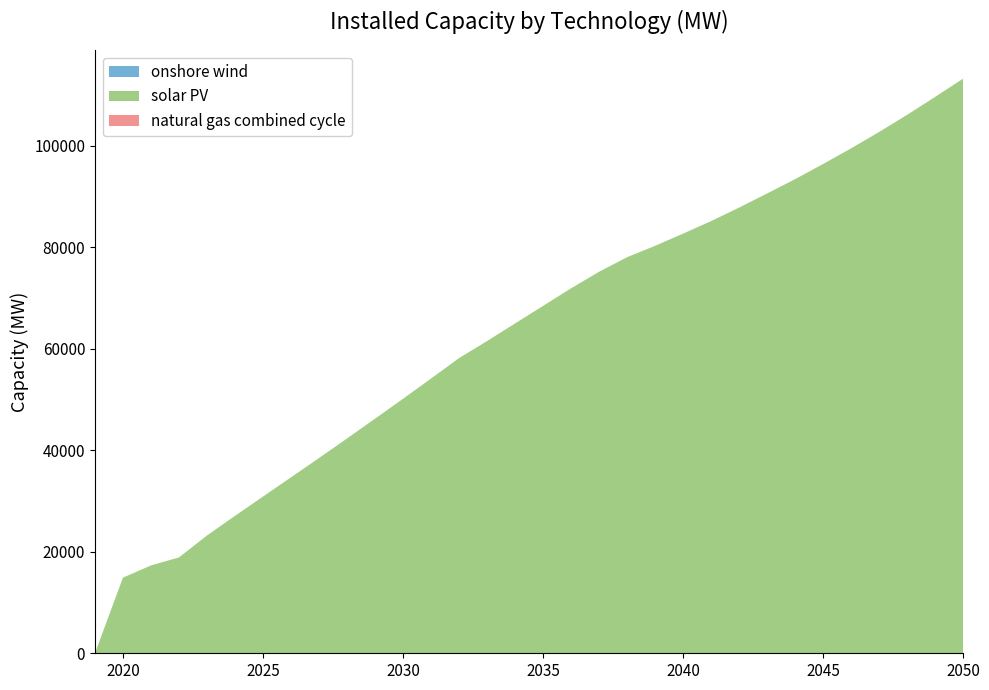

Reading left to right, extract all data points from this chart.

onshore wind: 2019=0.0	2020=11.6	2021=11.6	2022=11.6	2023=11.6	2024=11.6	2025=11.6	2026=11.6	2027=11.6	2028=11.6	2029=11.6	2030=11.6	2031=11.6	2032=11.6	2033=11.6	2034=11.6	2035=11.6	2036=11.6	2037=11.6	2038=11.6	2039=11.7	2040=11.8	2041=12.0	2042=12.2	2043=12.4	2044=12.6	2045=12.8	2046=13.0	2047=13.2	2048=13.4	2049=13.6	2050=13.8
solar PV: 2019=0.0	2020=14894.2	2021=17296.3	2022=18879.4	2023=23201.1	2024=27073.1	2025=30872.6	2026=34663.2	2027=38461.8	2028=42316.9	2029=46221.9	2030=50138.9	2031=54124.5	2032=58157.5	2033=61511.5	2034=64981.3	2035=68442.5	2036=71912.4	2037=75165.5	2038=78040.7	2039=80279.5	2040=82686.2	2041=85151.2	2042=87814.4	2043=90598.0	2044=93417.9	2045=96406.2	2046=99486.9	2047=102716.3	2048=106094.9	2049=109625.2	2050=113229.2
natural gas combined cycle: 2019=0.0	2020=0.0	2021=0.0	2022=0.0	2023=0.0	2024=0.0	2025=0.0	2026=0.0	2027=0.0	2028=0.0	2029=0.0	2030=0.0	2031=0.0	2032=0.0	2033=0.0	2034=0.0	2035=0.0	2036=0.0	2037=0.0	2038=0.0	2039=0.1	2040=0.1	2041=0.2	2042=0.3	2043=0.4	2044=0.5	2045=0.6	2046=0.7	2047=0.8	2048=0.9	2049=1.0	2050=1.1